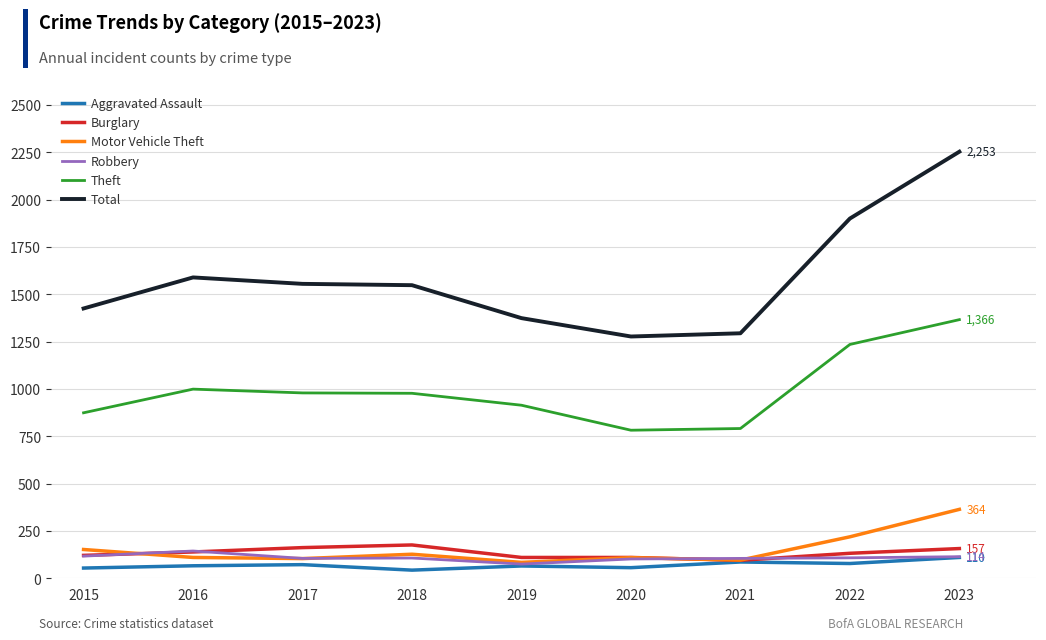

True or false: Total and Motor Vehicle Theft intersect in this chart.

False